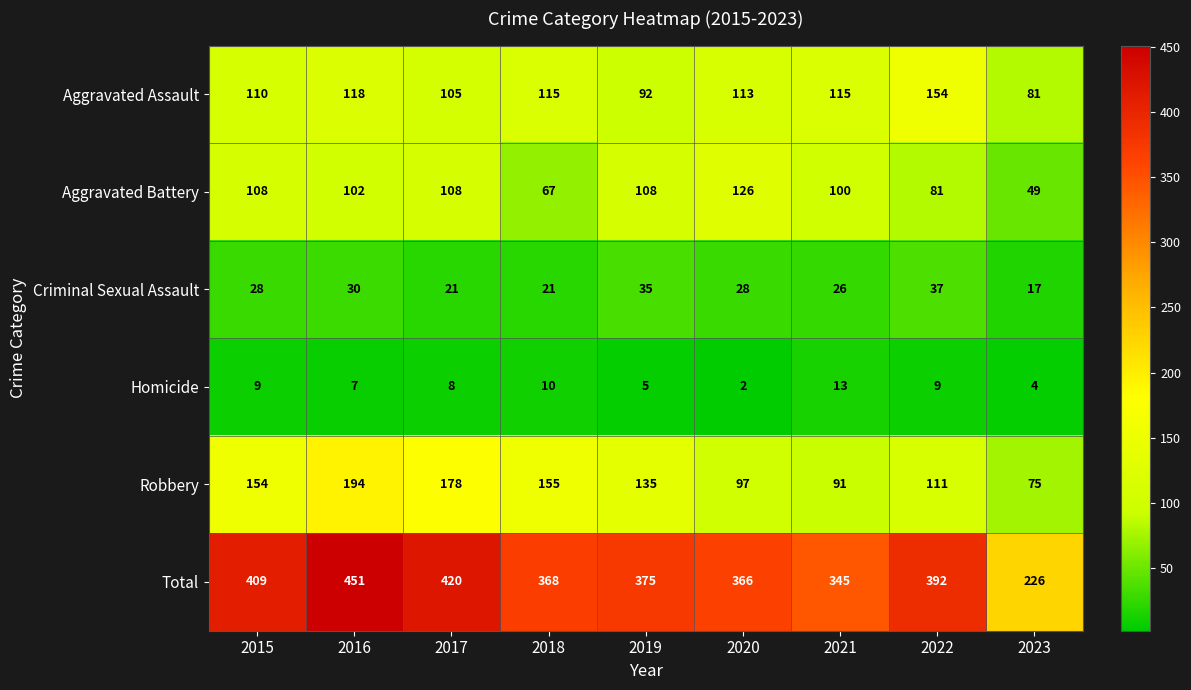

At which category is the sum across all series the highest?

2016